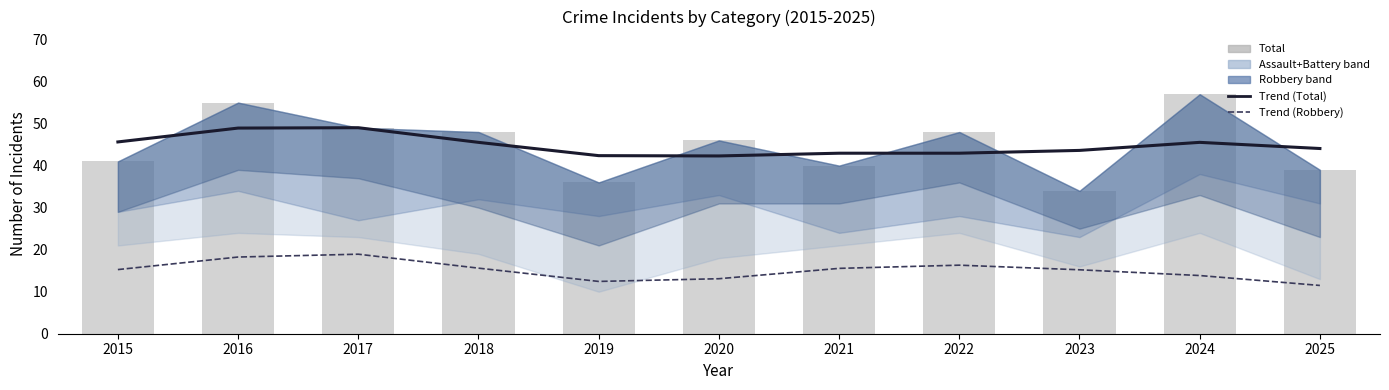

True or false: Trend (Robbery) has a value of 21.1 at 2019.

False